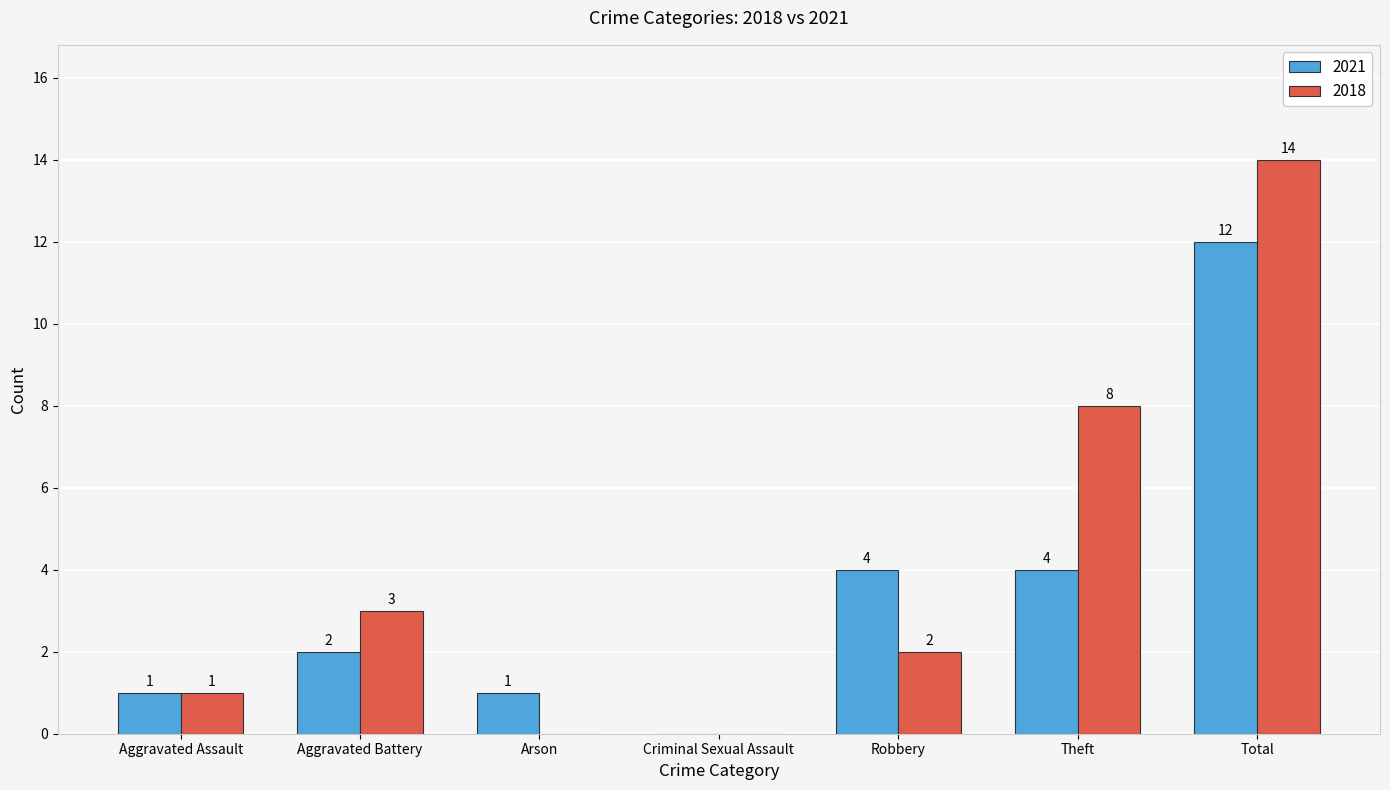

How many data points does each series have?

7